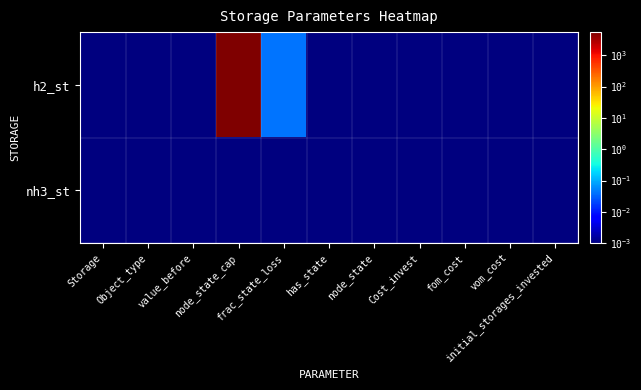

At how many categories does at least one series exceed 3527?

1